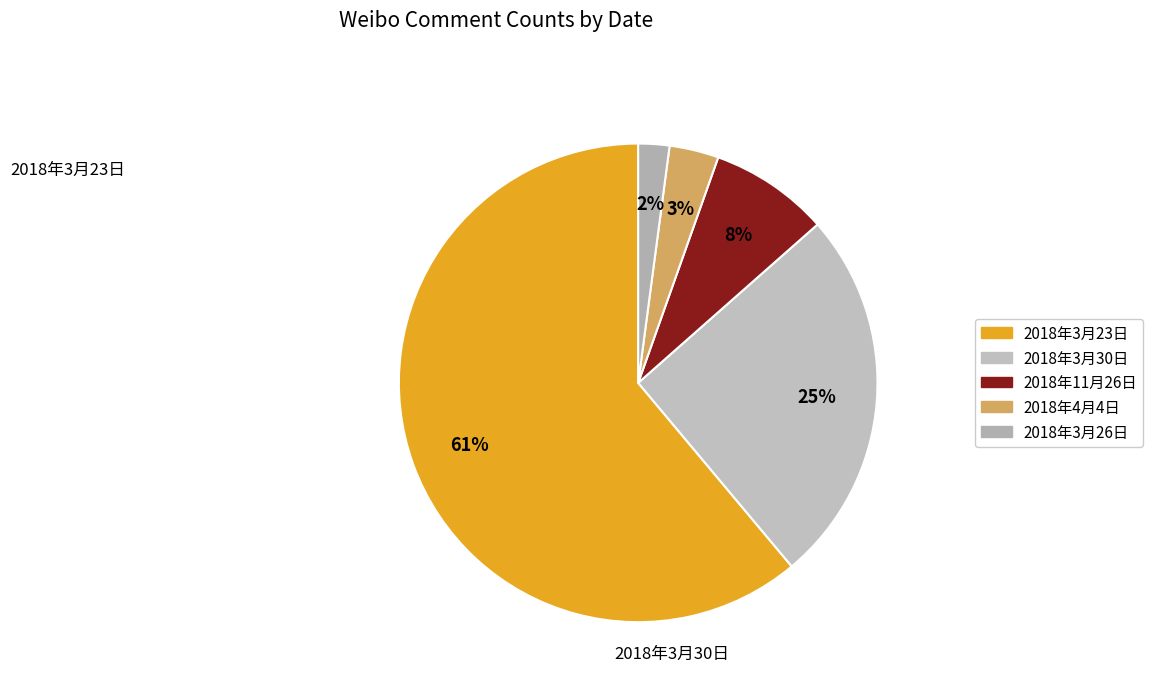

What portion of the pie excludes 2018年4月4日?

96.7%